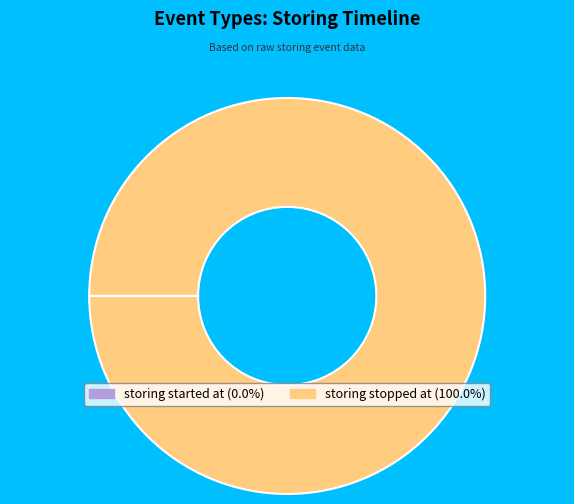

Does any single category account for the majority?

Yes